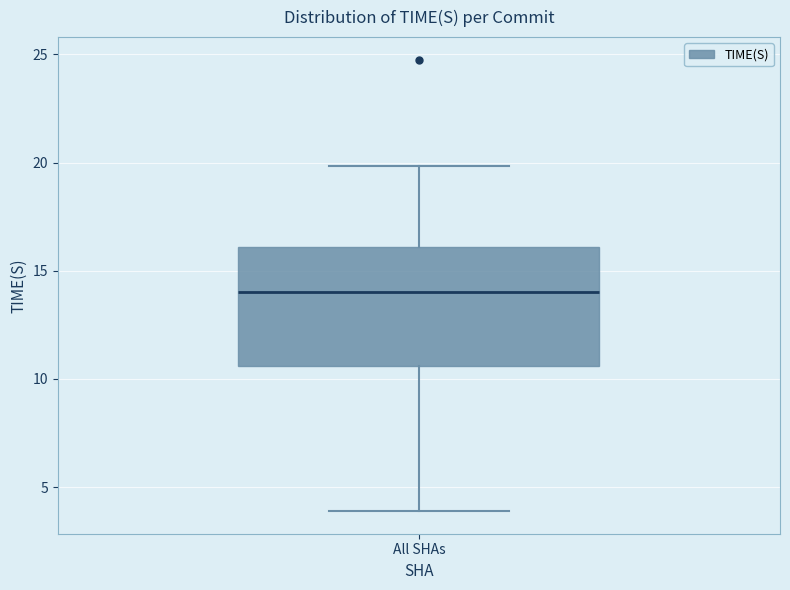

Where does the median line of the box for All SHAs sit on the y-axis? The values are not printed on the chart, so give them approximately, as read against the axis.

14.0